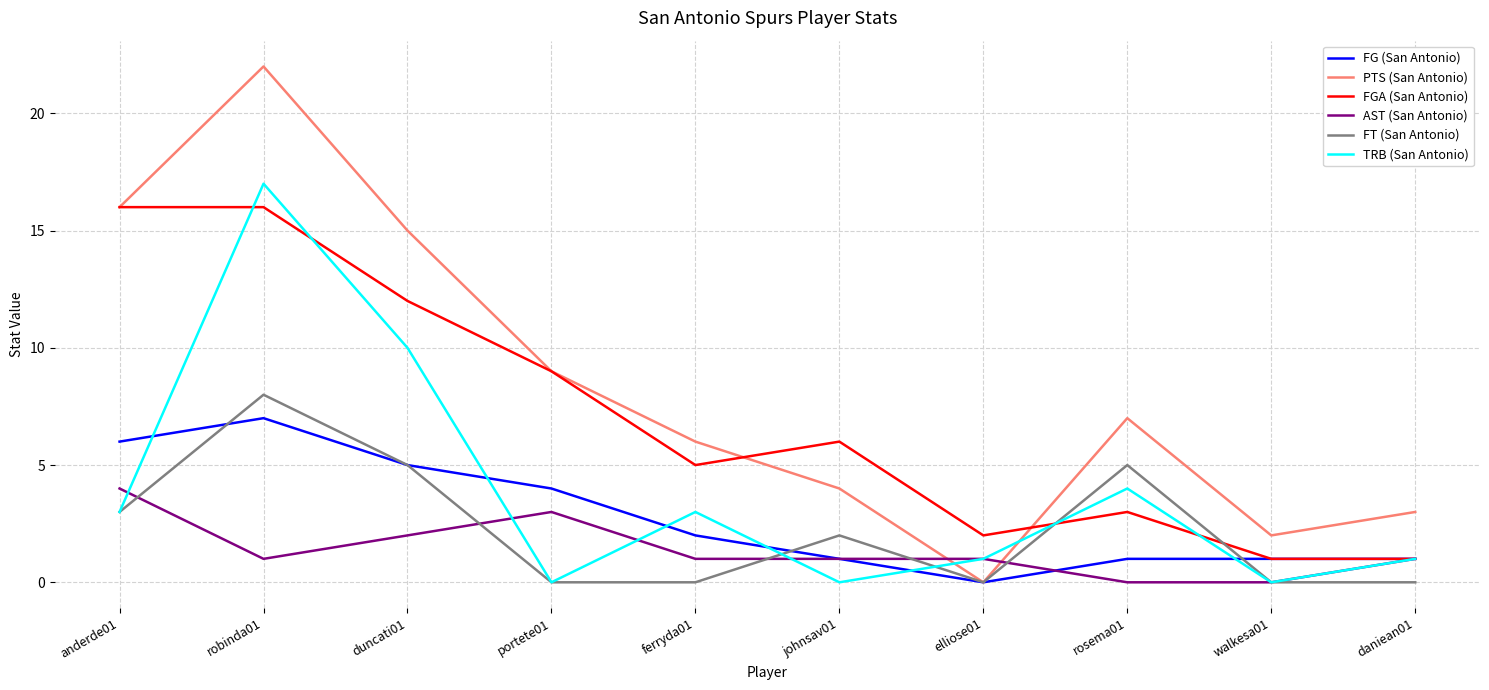

Rank the categories by PTS (San Antonio) value from lowest to highest.

elliose01, walkesa01, daniean01, johnsav01, ferryda01, rosema01, portete01, duncati01, anderde01, robinda01